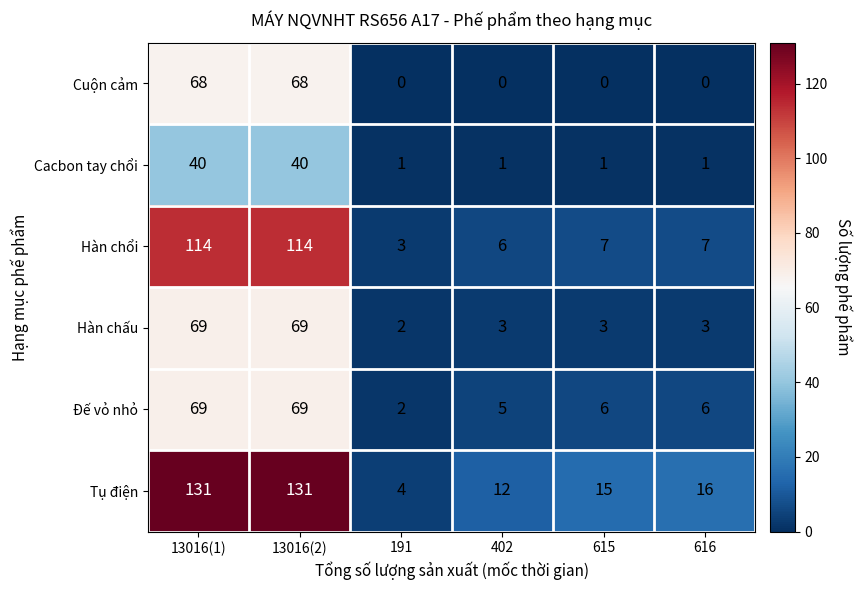

True or false: Hàn chổi has a value of 1 at 615.

False